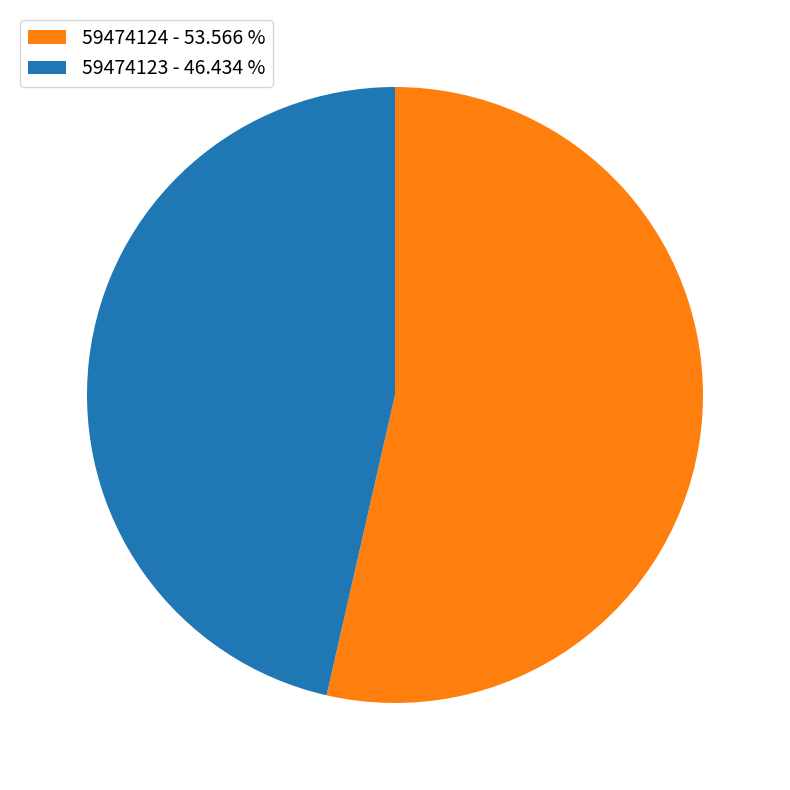

Approximately how many times larger is the value at 59474124 - 53.566 % compared to 59474123 - 46.434 %?

1.2